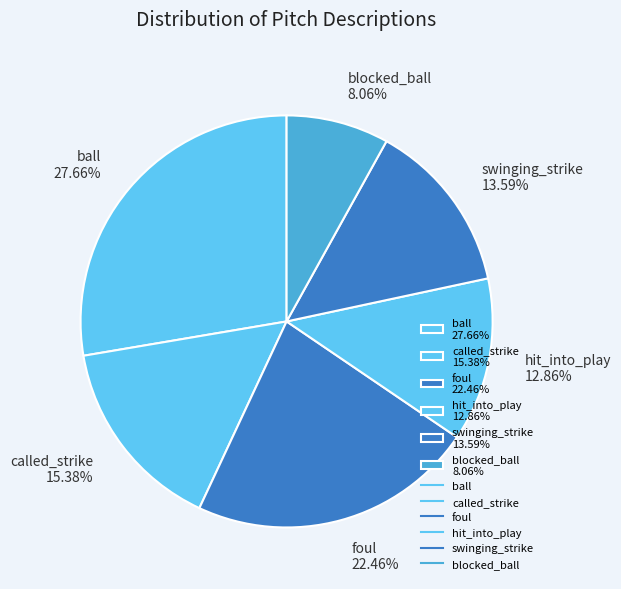

What is the ratio of the value at called_strike 15.38% to the value at swinging_strike 13.59%?

1.1